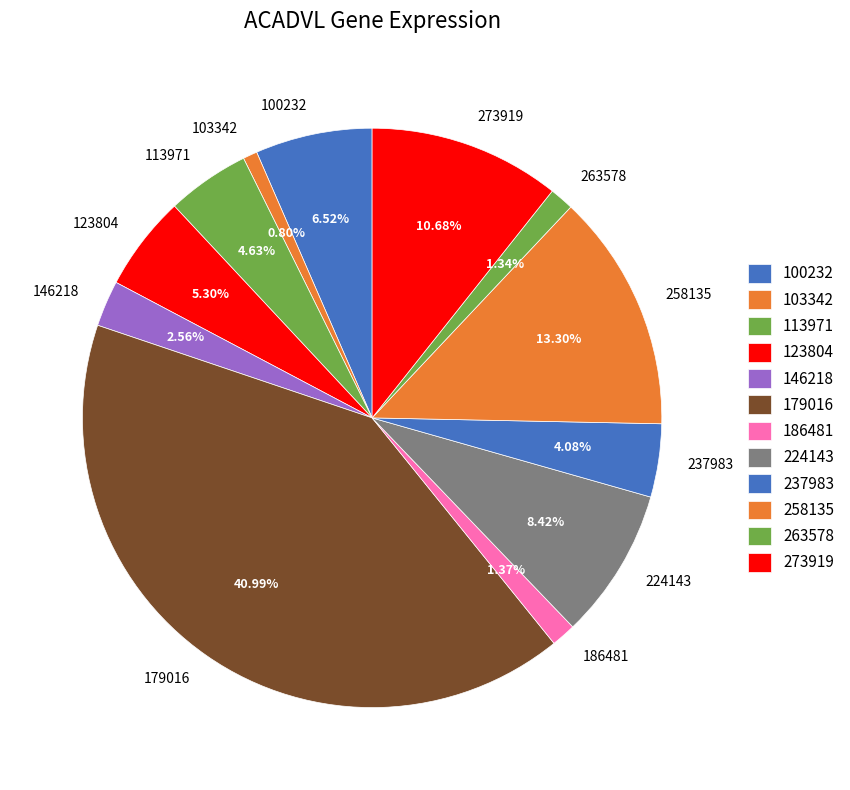

What percentage is the 179016 slice, to the nearest percent?

41%